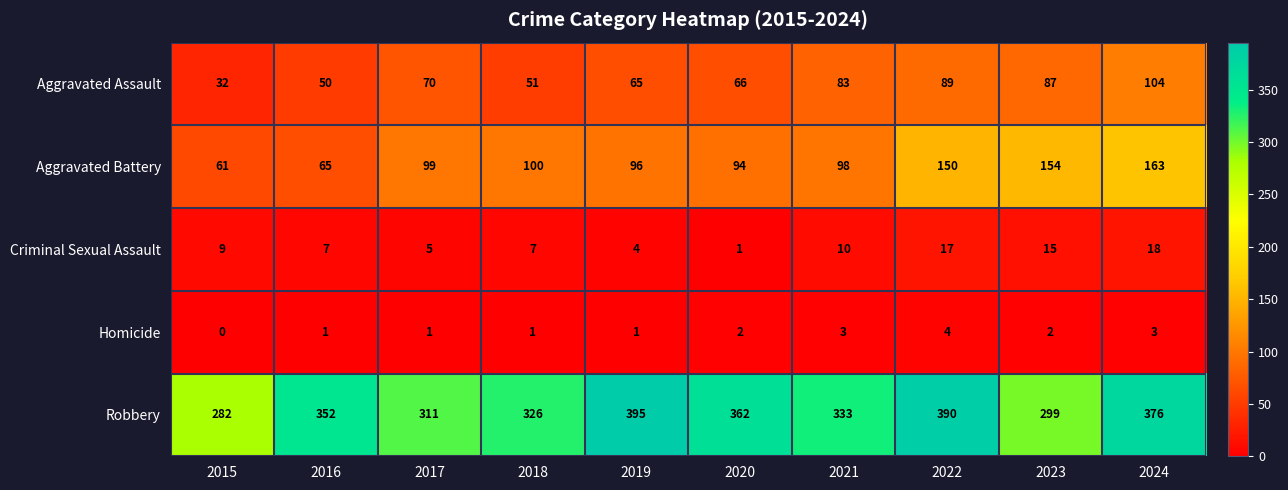

Between 2020 and 2021, which series saw the biggest shift?

Robbery